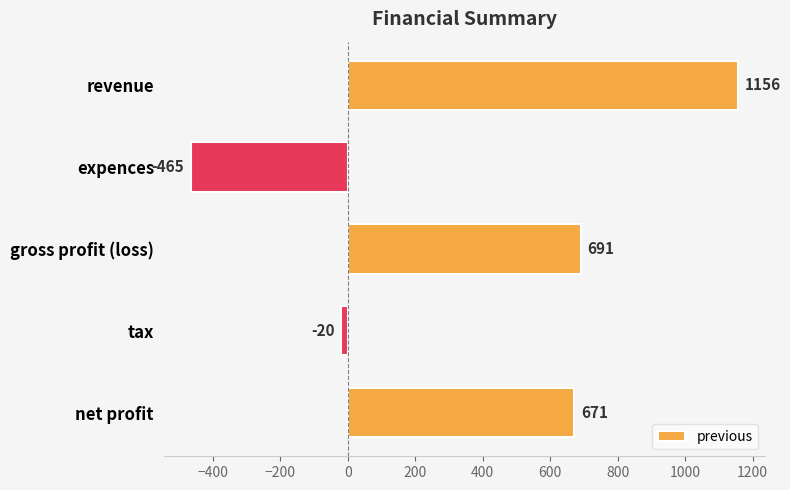

What is the maximum value shown in the chart?

1156